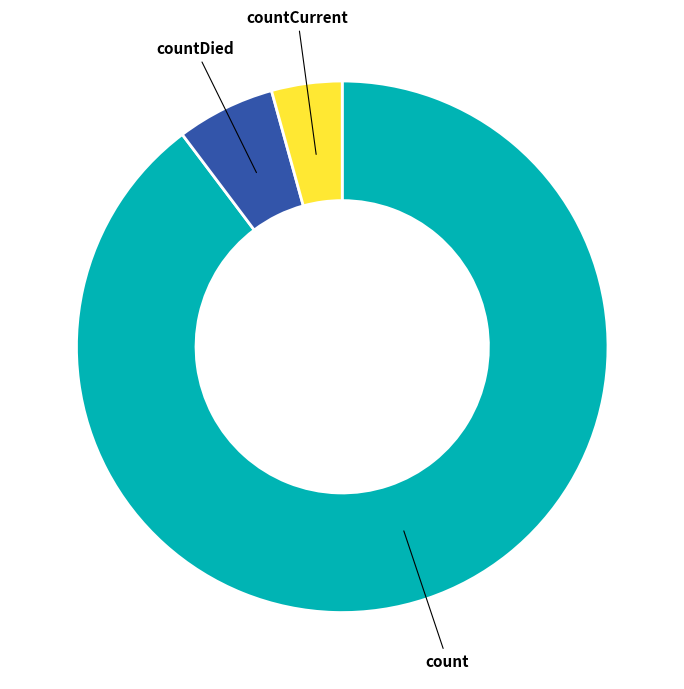

Is there a majority slice in this chart?

Yes